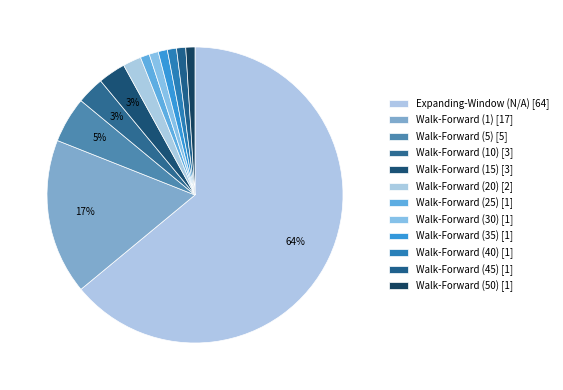

What percentage is the Walk-Forward (20) slice, to the nearest percent?

2%